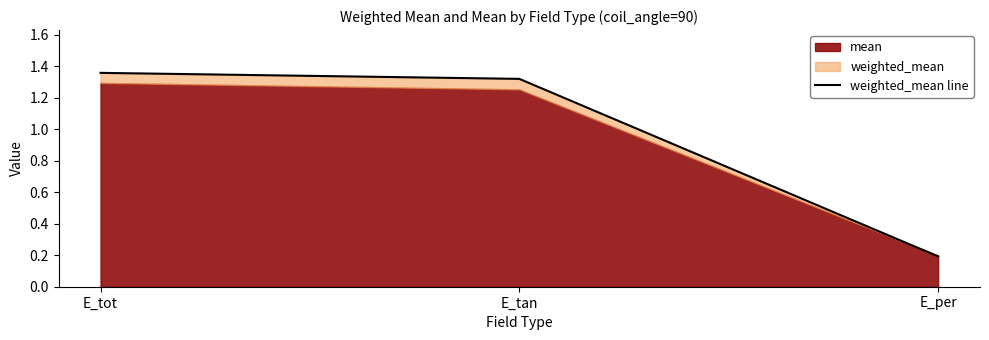

List the labels in order of value, largest first.

E_tot, E_tan, E_per